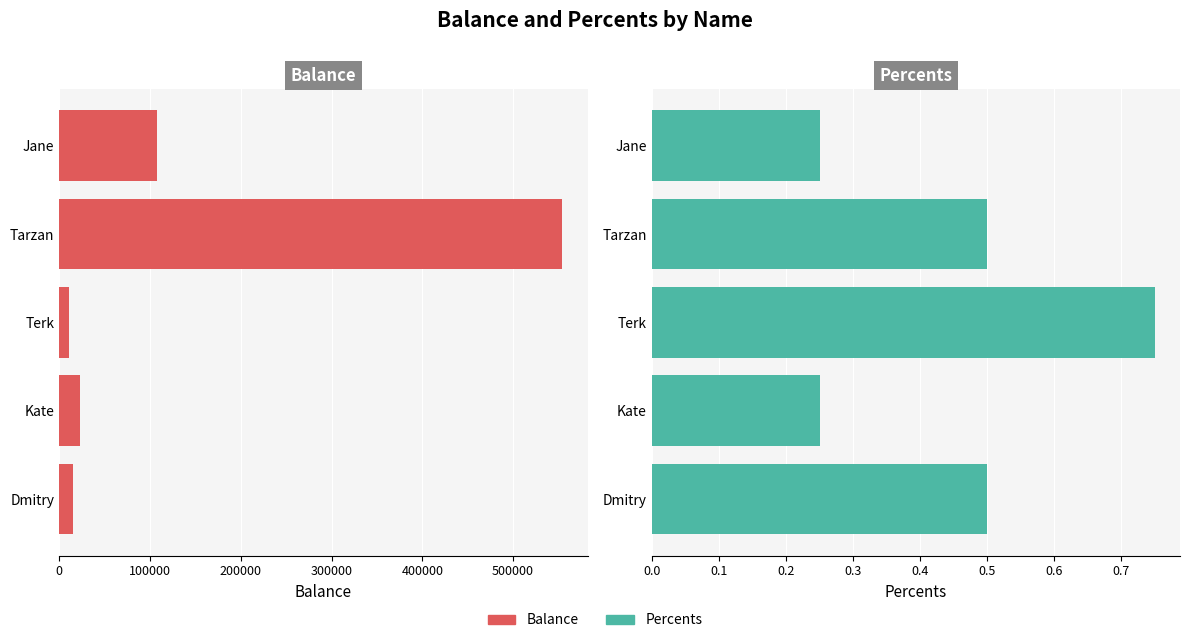

How many groups of bars are there?

5